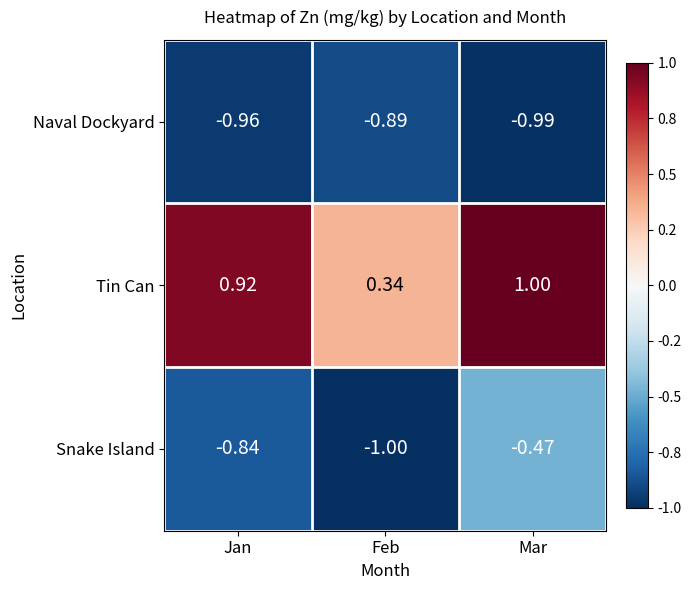

At which label is Naval Dockyard closest to 0?

Feb